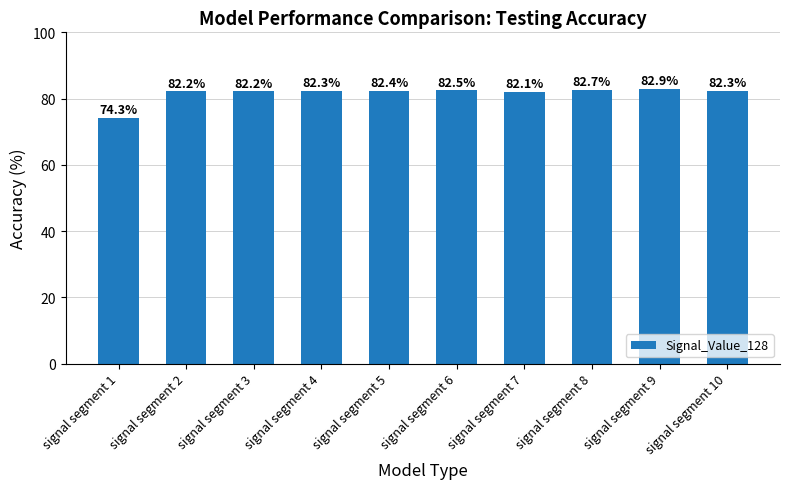

Reading left to right, transcribe all the data shown in this chart.

74.3	82.2	82.2	82.3	82.4	82.5	82.1	82.7	82.9	82.3